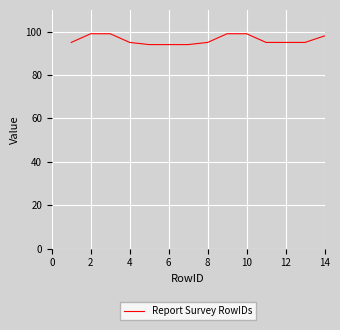

What is the difference between the maximum and minimum values?

5